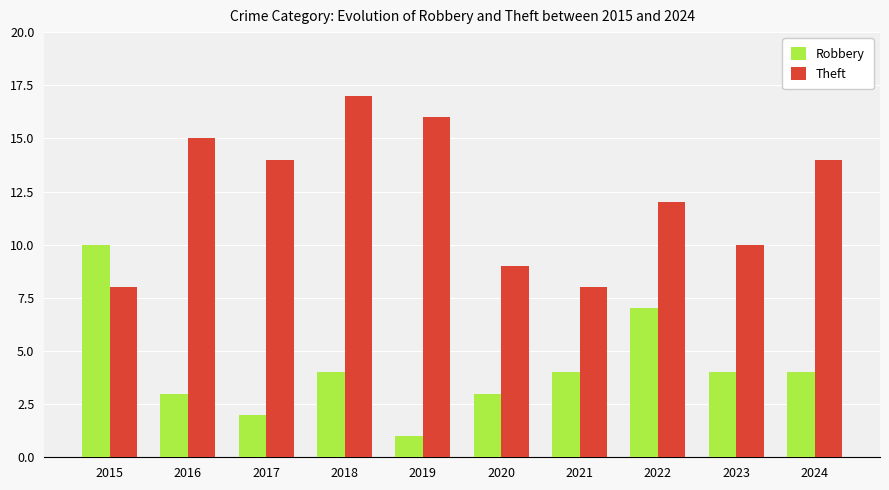

Reading right to left, what are all the values shown in this chart?

Robbery: 2024=4	2023=4	2022=7	2021=4	2020=3	2019=1	2018=4	2017=2	2016=3	2015=10
Theft: 2024=14	2023=10	2022=12	2021=8	2020=9	2019=16	2018=17	2017=14	2016=15	2015=8